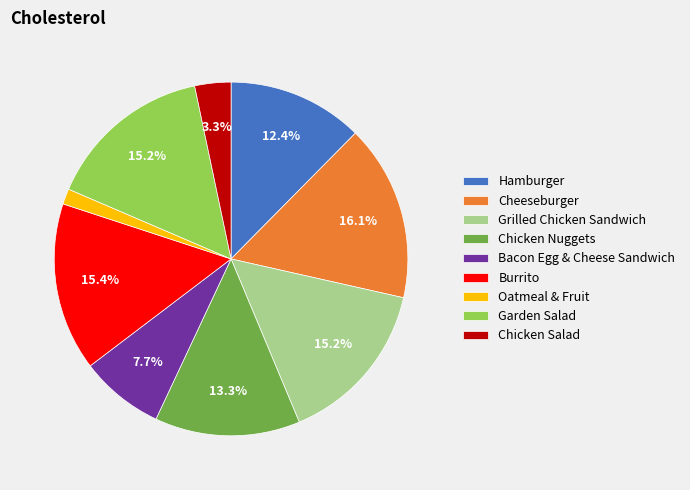

Which category has the smallest portion of the pie?

Oatmeal & Fruit